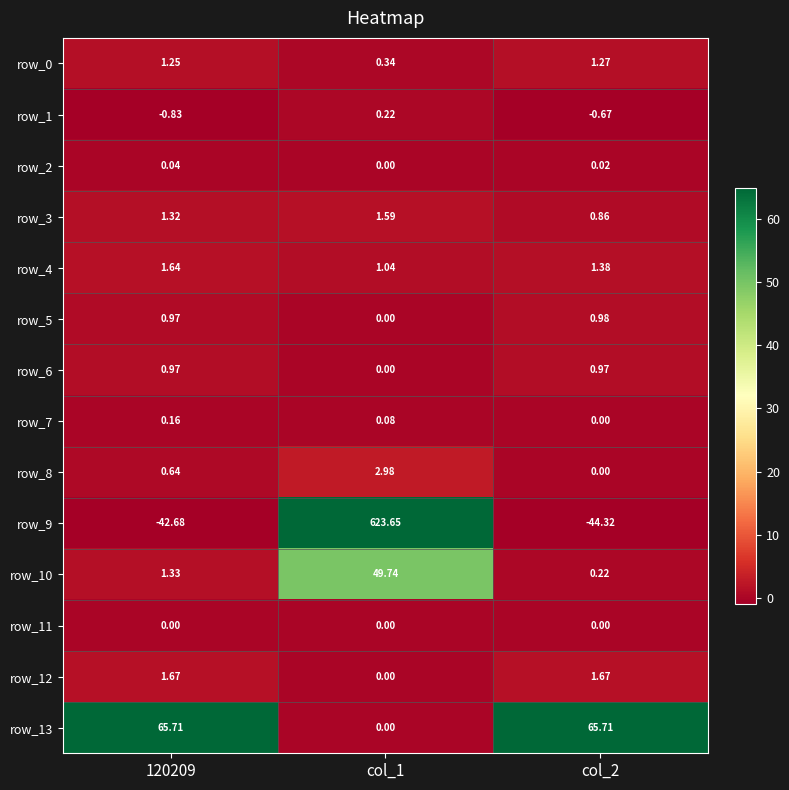

The value of row_0 at col_2 is 0.5. True or false?

False